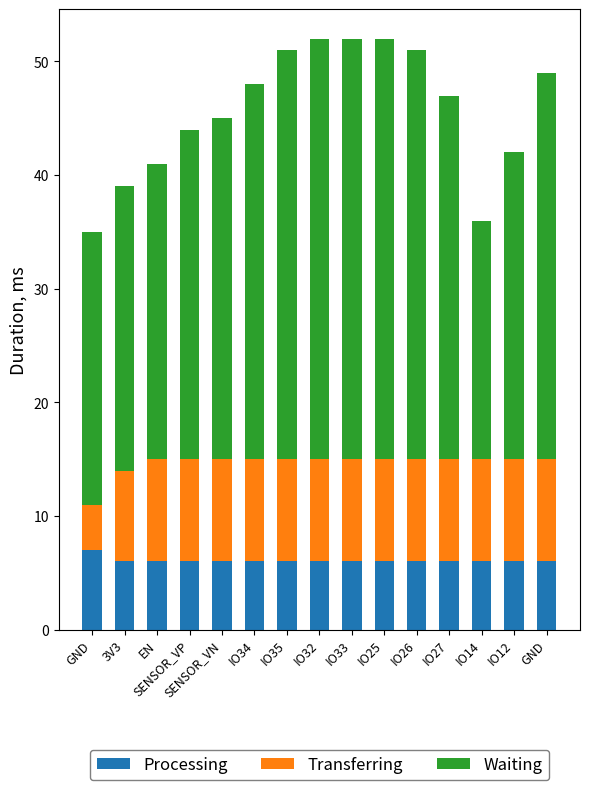

The value of Processing at IO34 is 9. True or false?

False